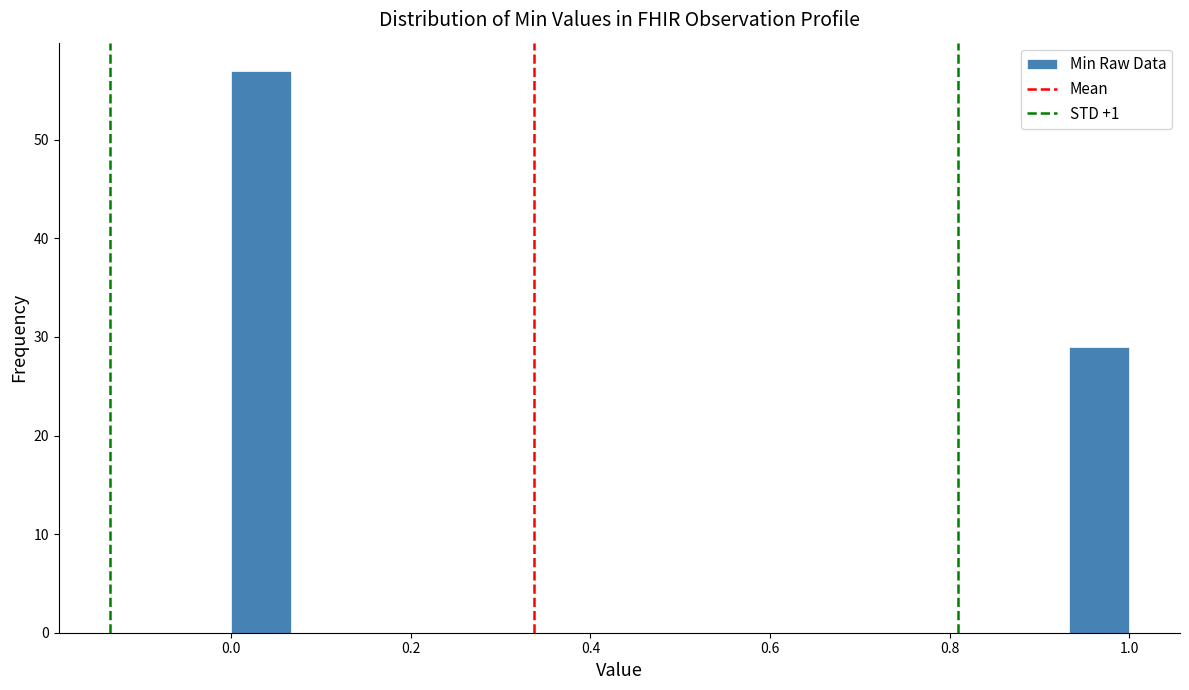

Read against the x-axis, roughly where is the centre of the tallest bar?

0.04